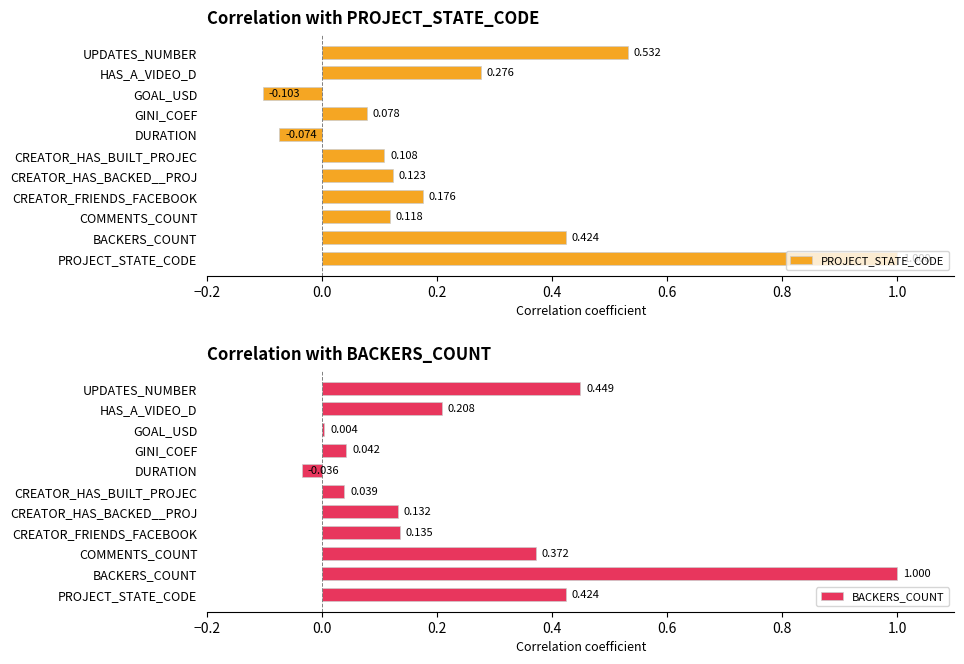

What is the average value of the BACKERS_COUNT series?

0.3